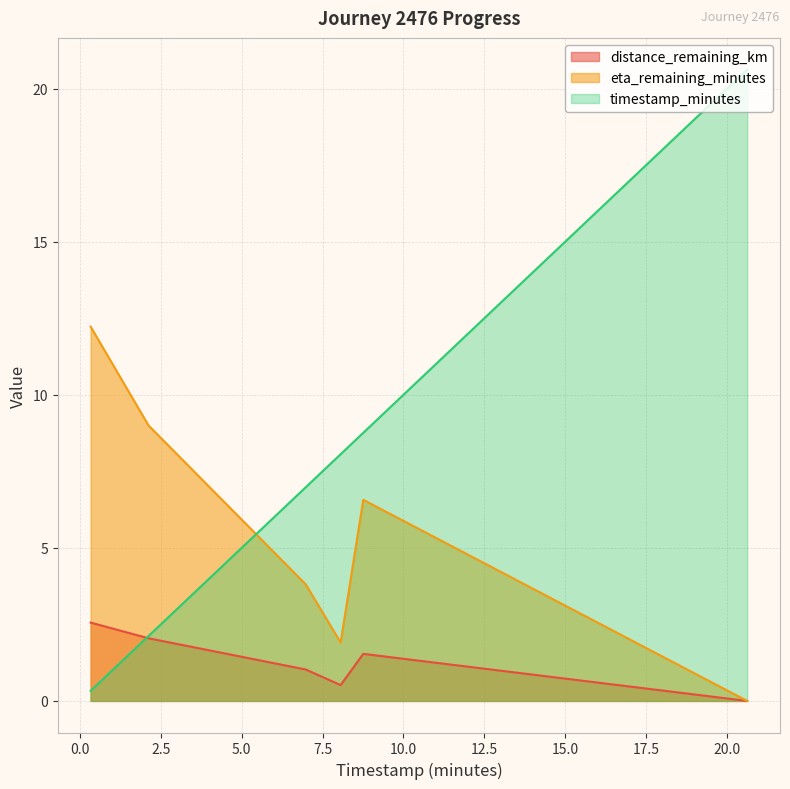

Where do timestamp_minutes and distance_remaining_km first cross each other?

0.33 and 2.12